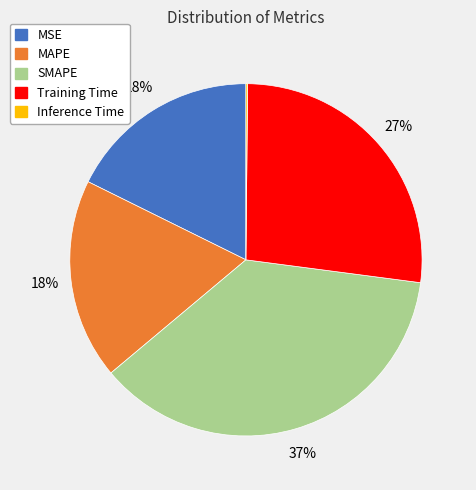

Between SMAPE and MAPE, which is larger?

SMAPE